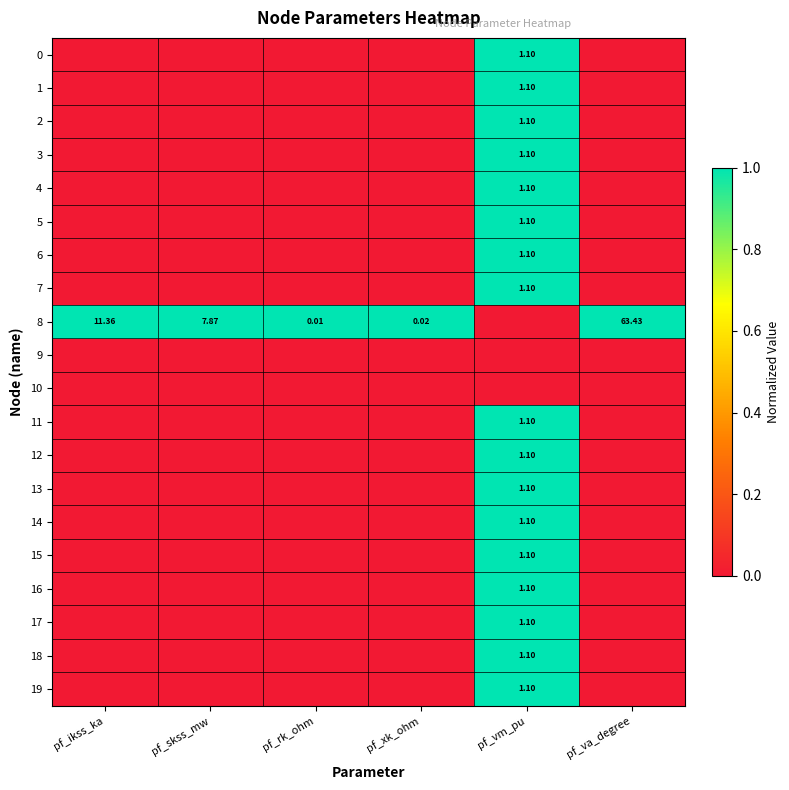

Which series has the largest total across all categories?

8